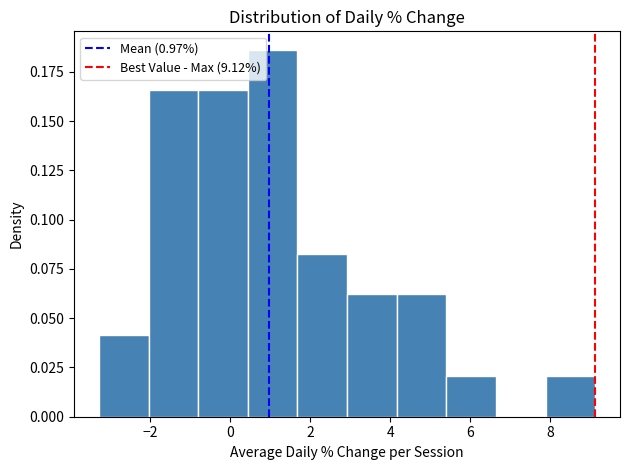

Over which range of the x-axis is the bar tallest?

0.4 to 1.6